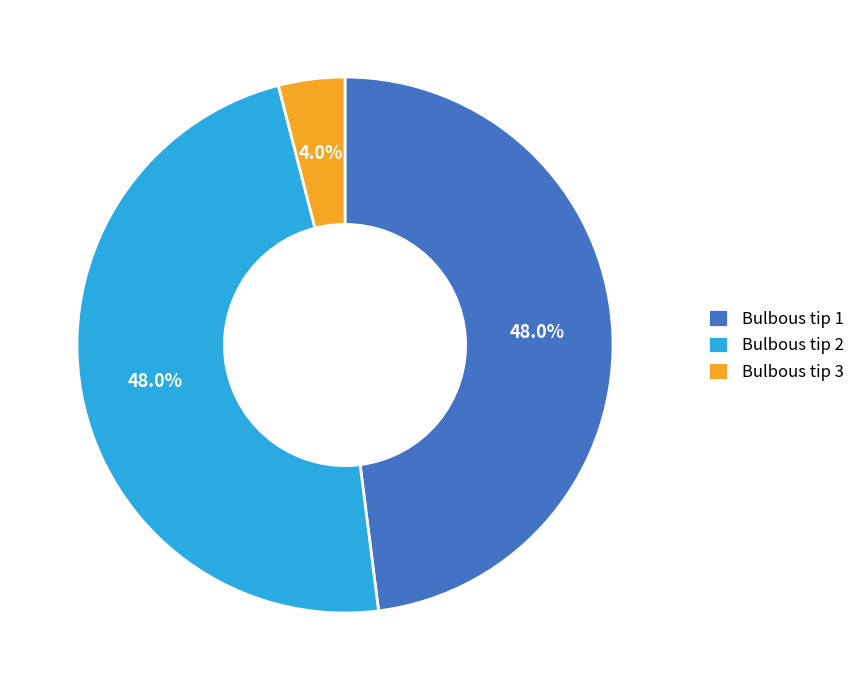

Combined, what portion of the pie is Bulbous tip 2 and Bulbous tip 3?

52.0%